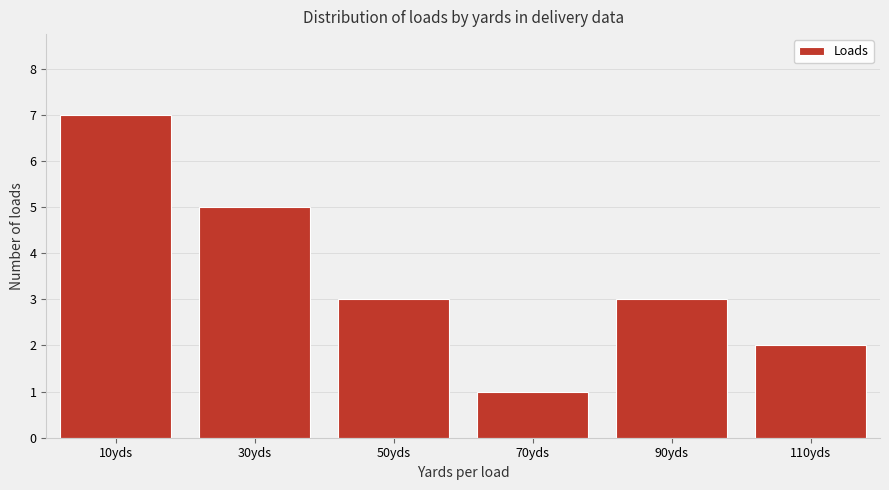

Reading left to right, extract all data points from this chart.

7	5	3	1	3	2